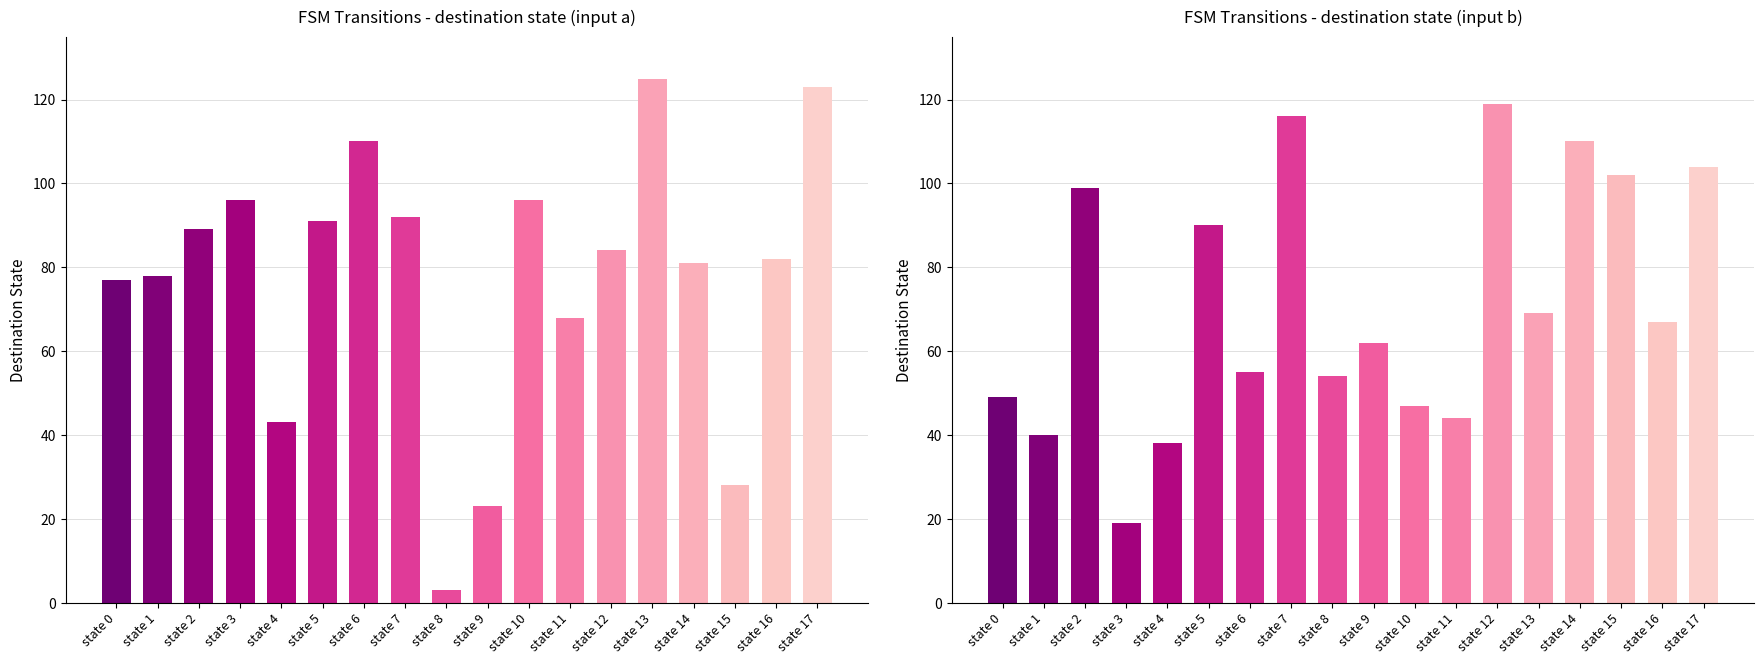

What is the sum of all destination_state (a) values?

1389